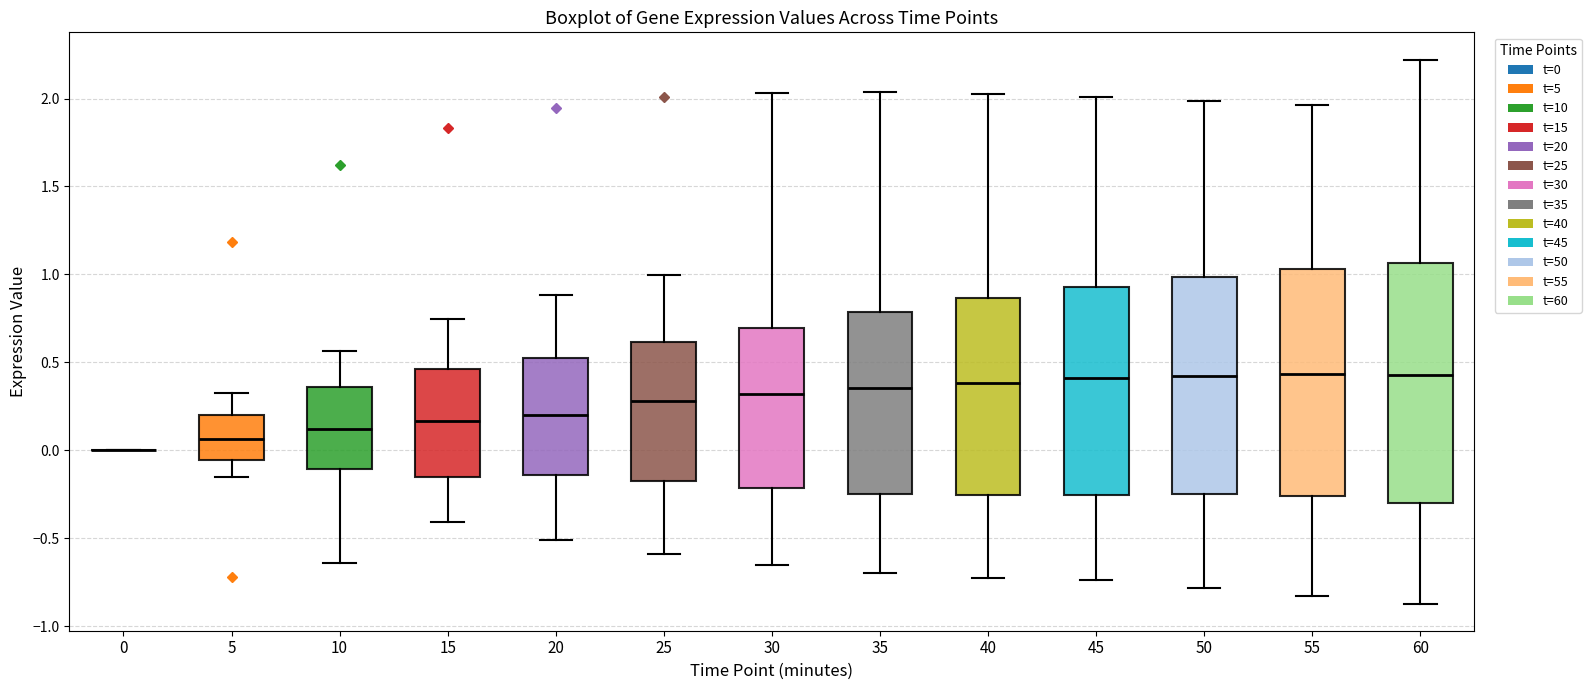

Which box is the tallest, from its lower edge to its upper edge?

60